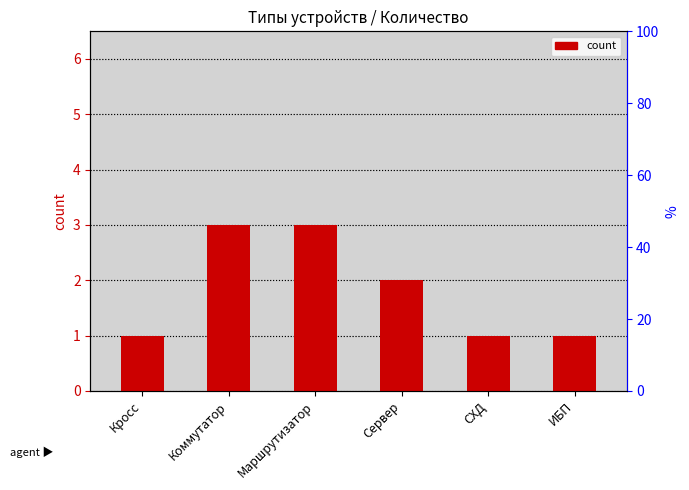

Does the chart contain stacked bars?

No